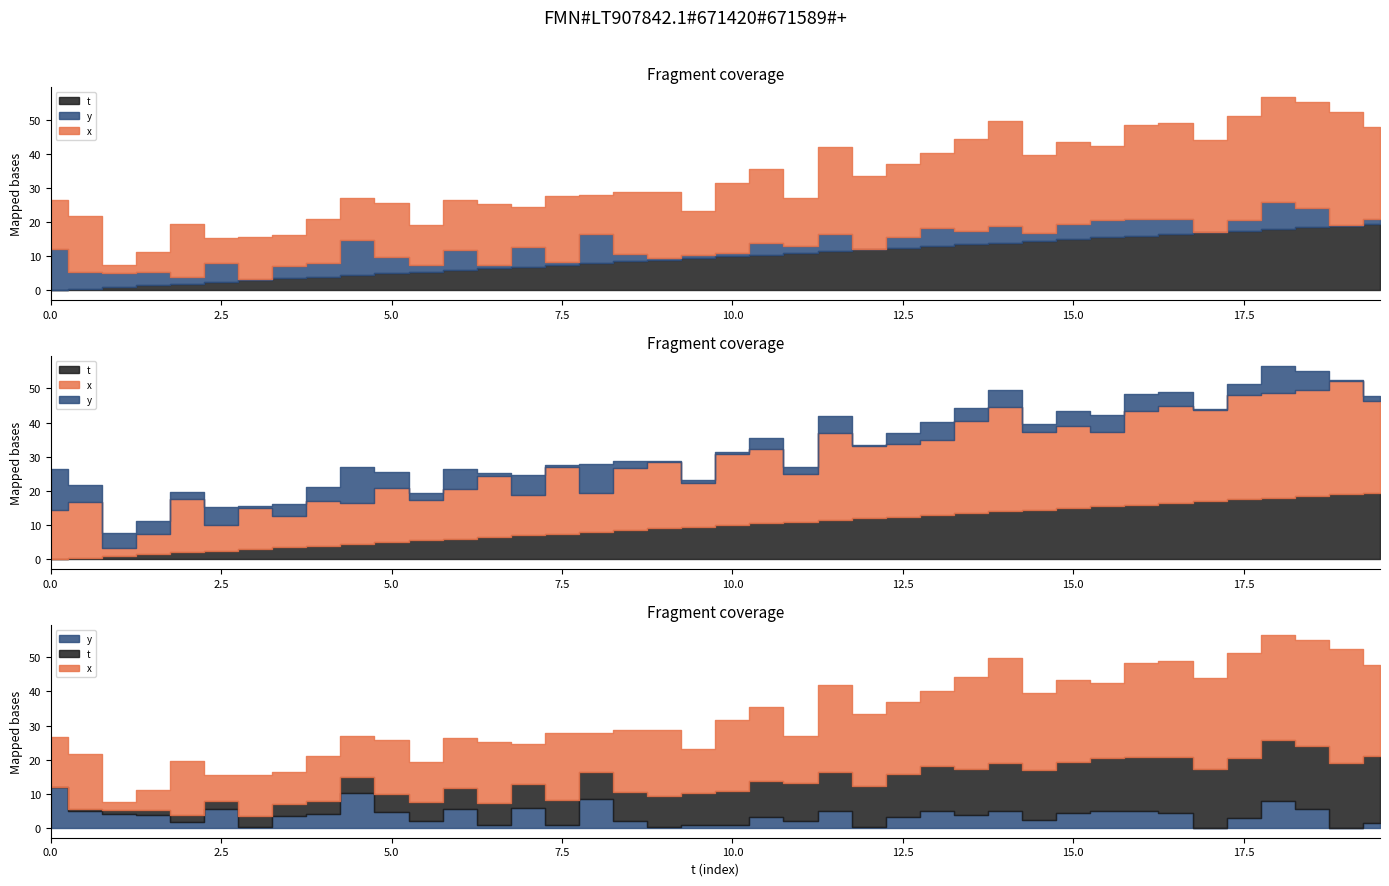

At which category does y reach its first local peak?

2.5